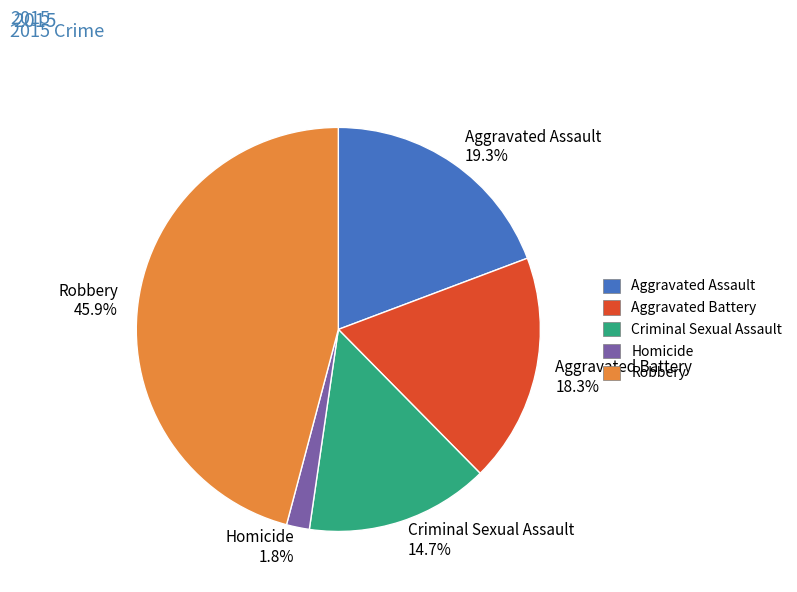

Which slice is the largest?

Robbery